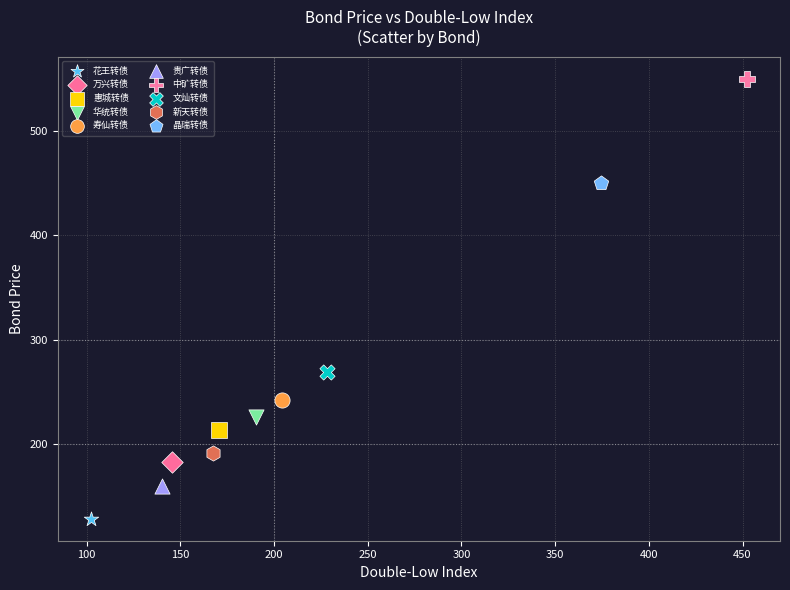

What are all the series names shown in the legend?

花王转债, 万兴转债, 惠城转债, 华统转债, 寿仙转债, 贵广转债, 中矿转债, 文灿转债, 新天转债, 晶瑞转债